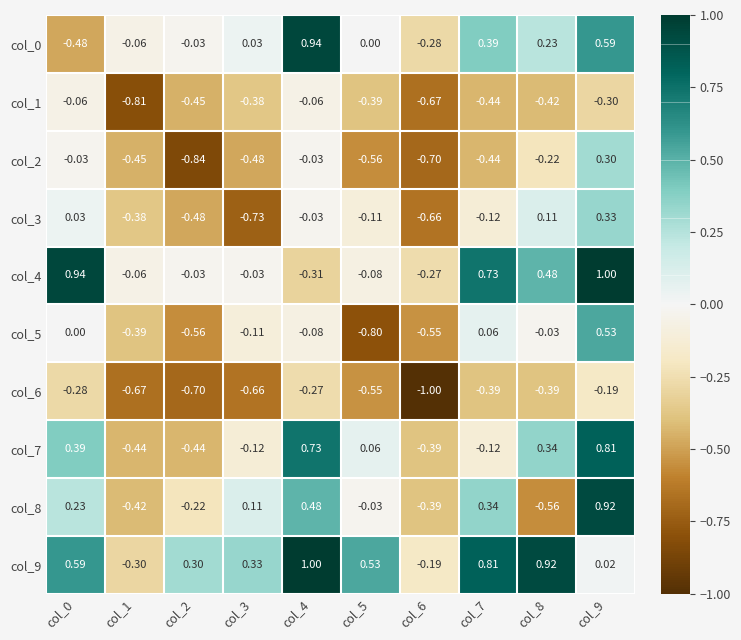

Is the value of col_3 at col_6 greater than the value of col_4 at col_6?

No